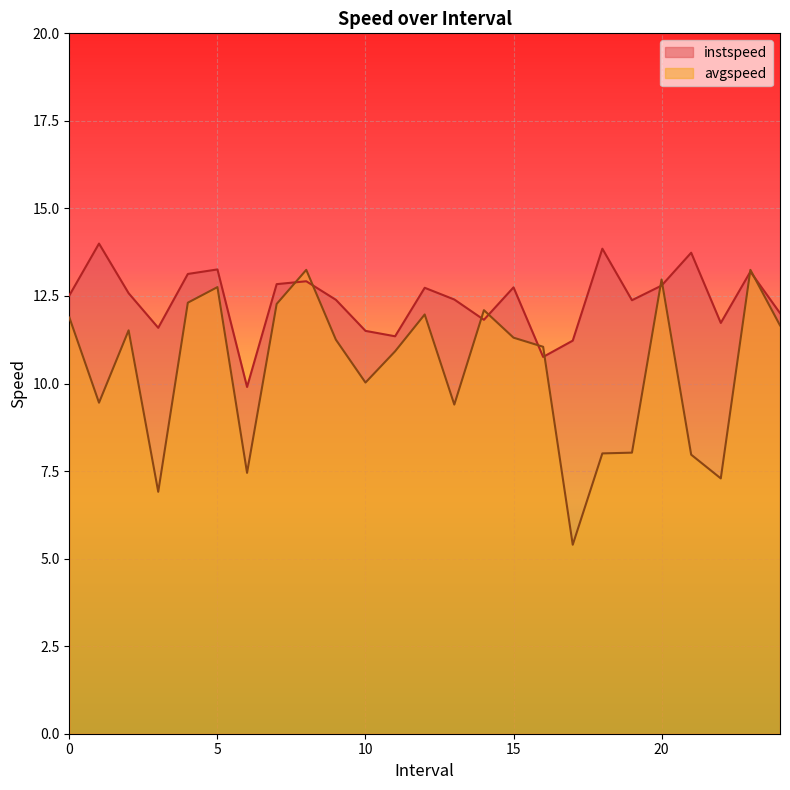

Rank the categories by avgspeed value from lowest to highest.

17.0, 3.0, 22.0, 6.0, 21.0, 18.0, 19.0, 13.0, 1.0, 10.0, 11.0, 16.0, 9.0, 15.0, 2.0, 24.0, 0.0, 12.0, 14.0, 7.0, 4.0, 5.0, 20.0, 23.0, 8.0